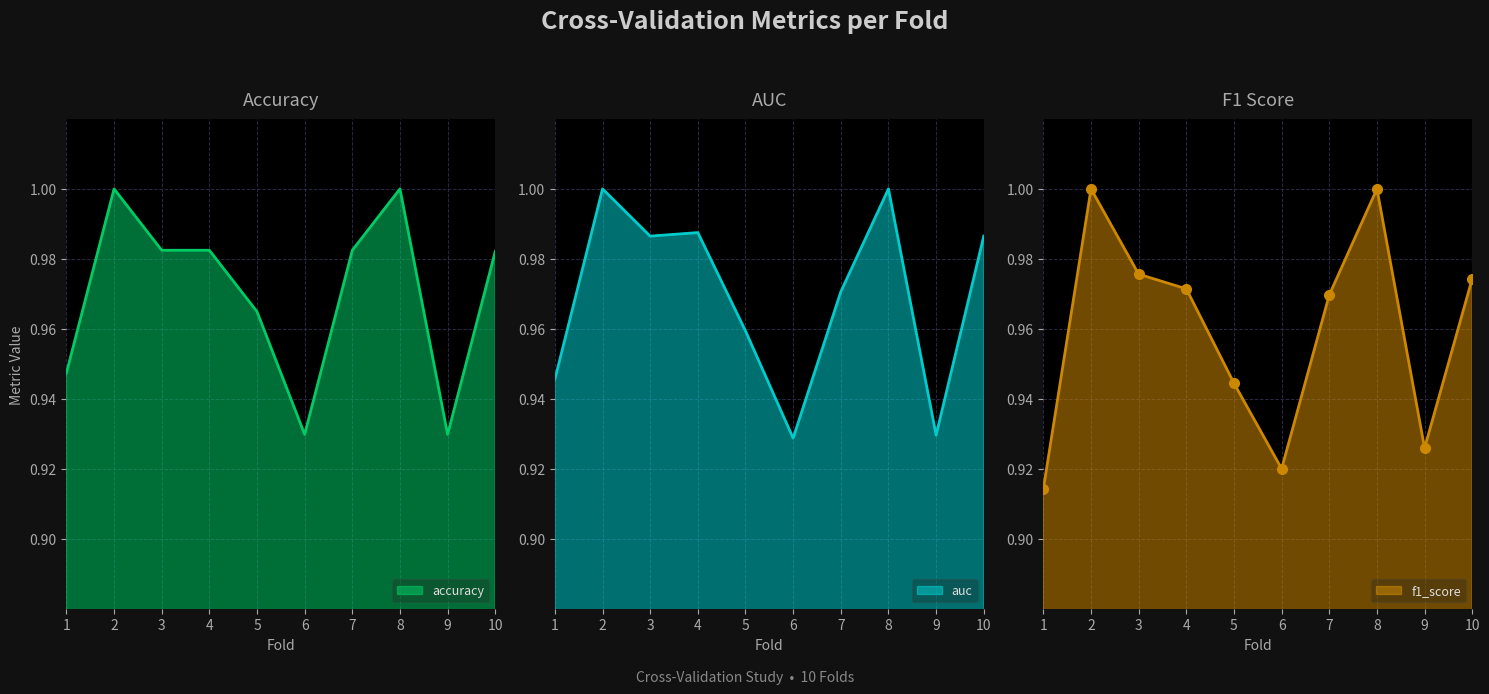

What is the value of the auc point at the 6th from the left?

0.9